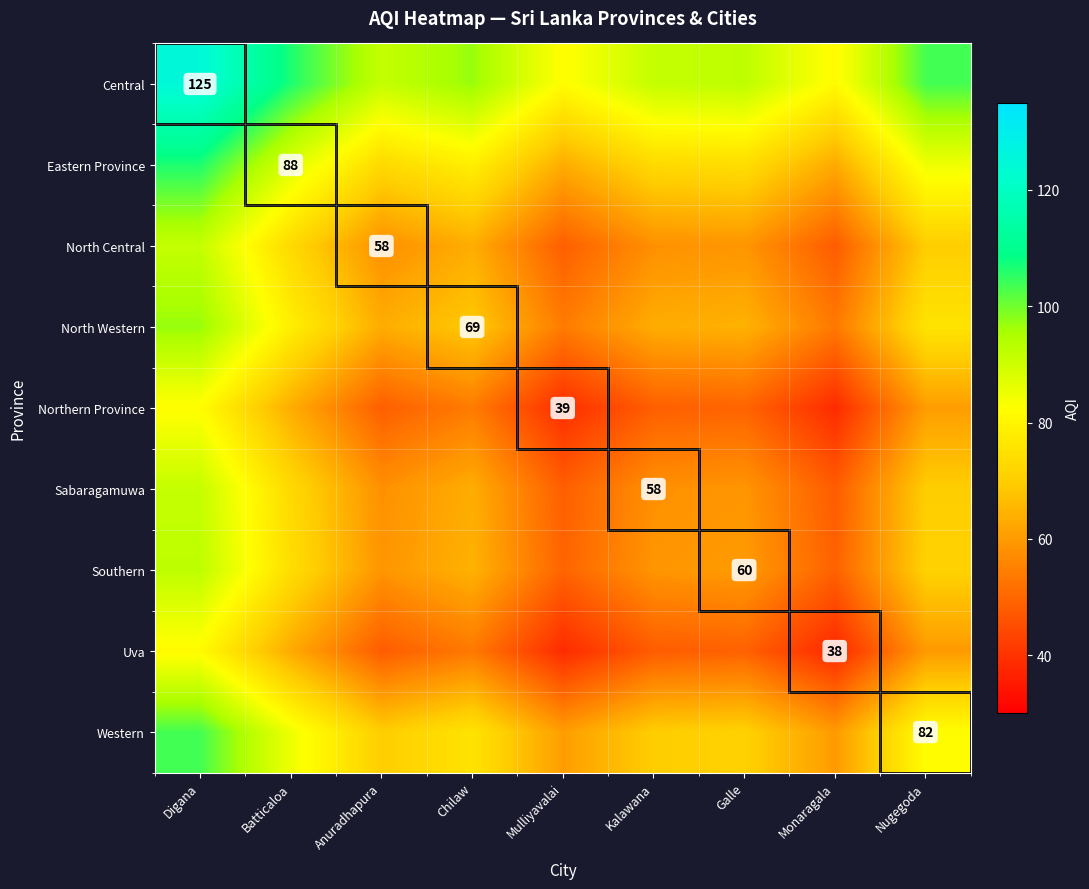

What is the greatest value displayed?

125.0